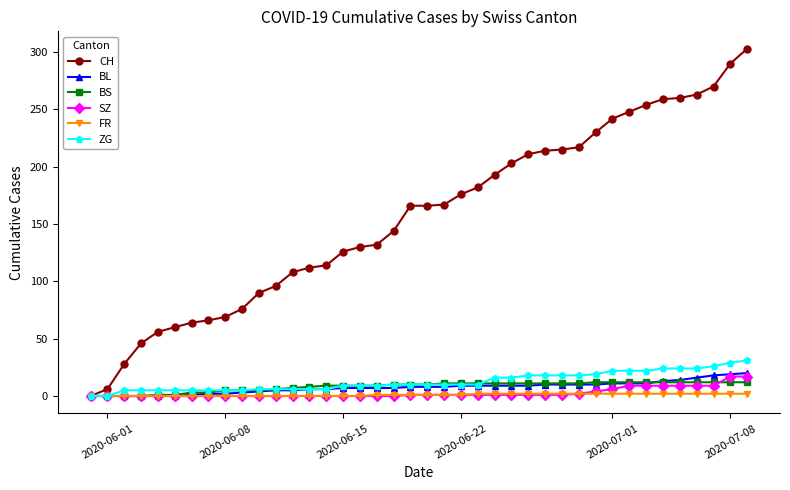

What is the maximum value for CH?

303